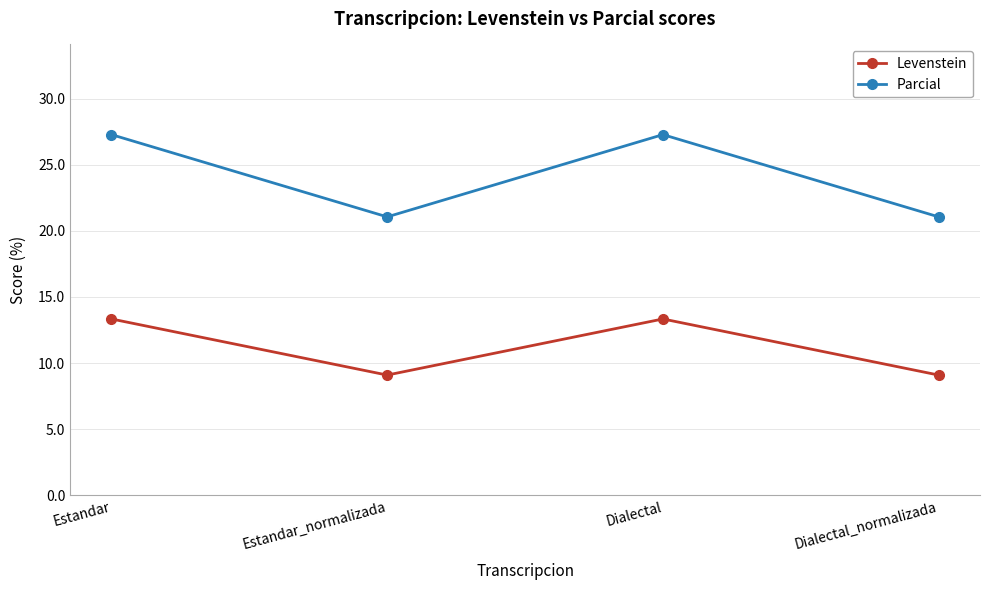

How many series are shown in this chart?

2